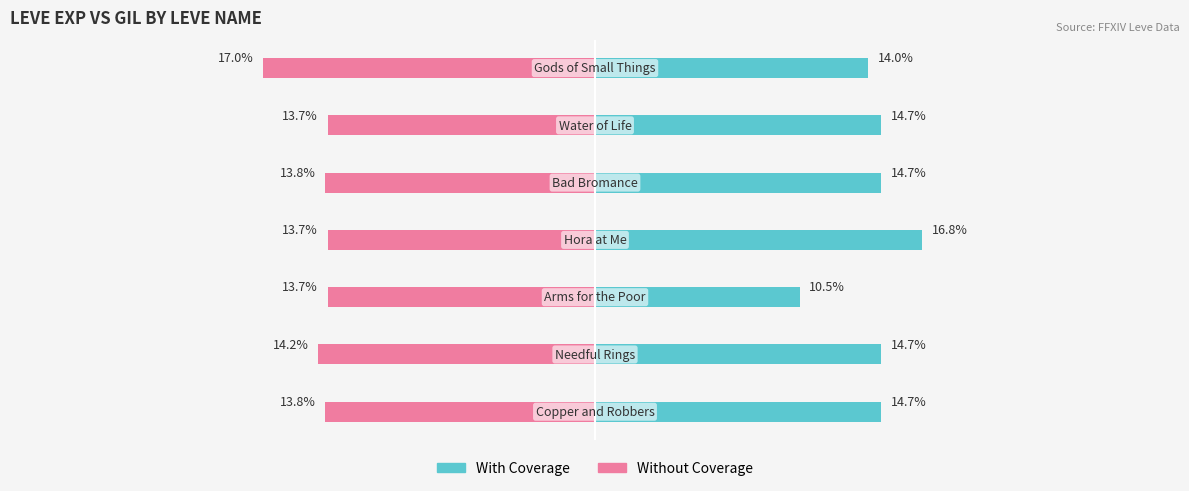

What is the sum of the Without Coverage values at 2 and 0?

-27.5